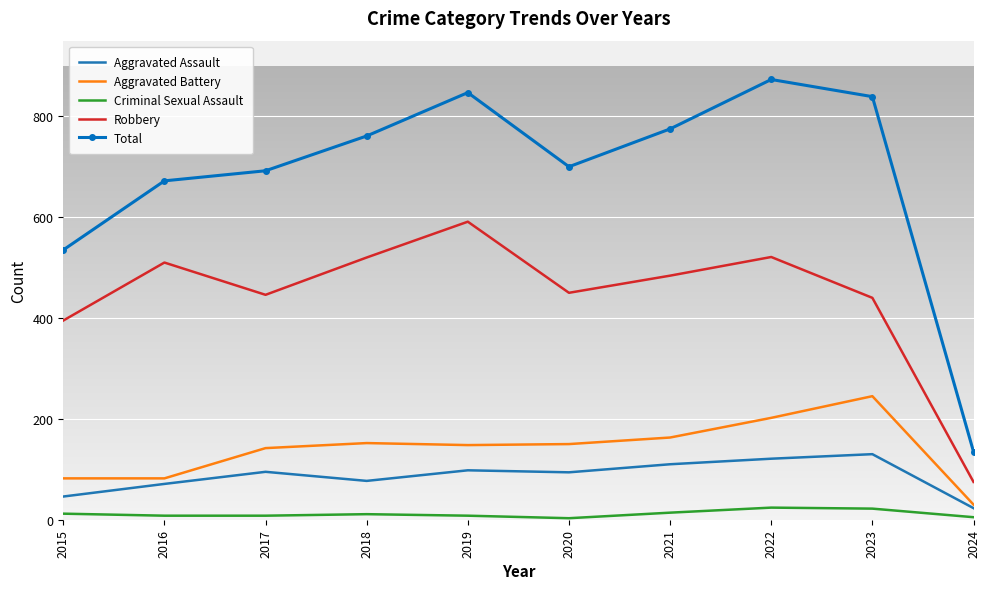

True or false: Total and Aggravated Assault cross at least once.

False